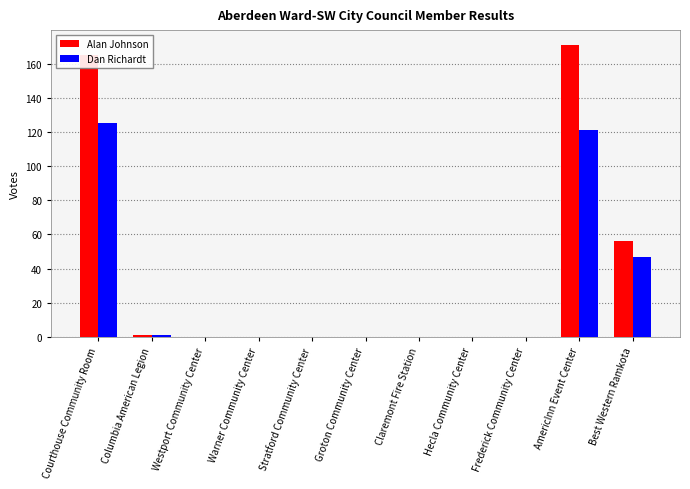

What is the sum of the Alan Johnson values at Best Western Ramkota and Westport Community Center?

56